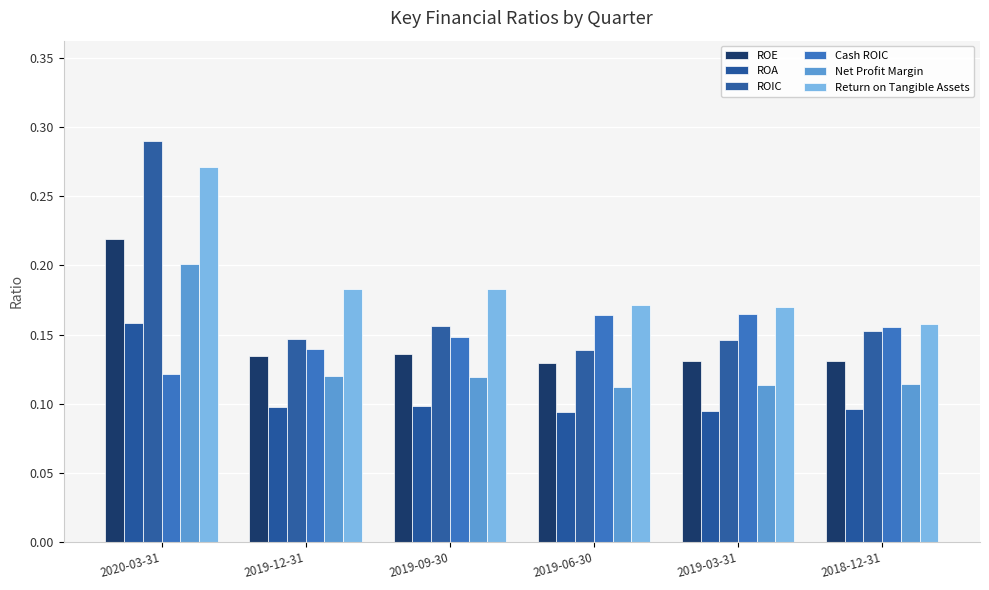

List the series in order of their peak value, lowest first.

ROA, Cash ROIC, Net Profit Margin, ROE, Return on Tangible Assets, ROIC